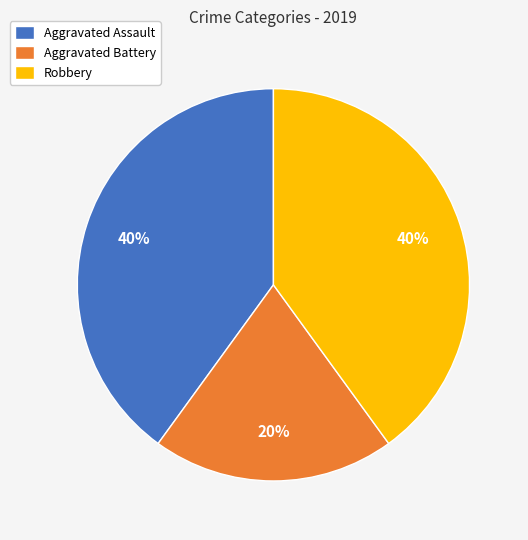

How many segments does this pie chart have?

3